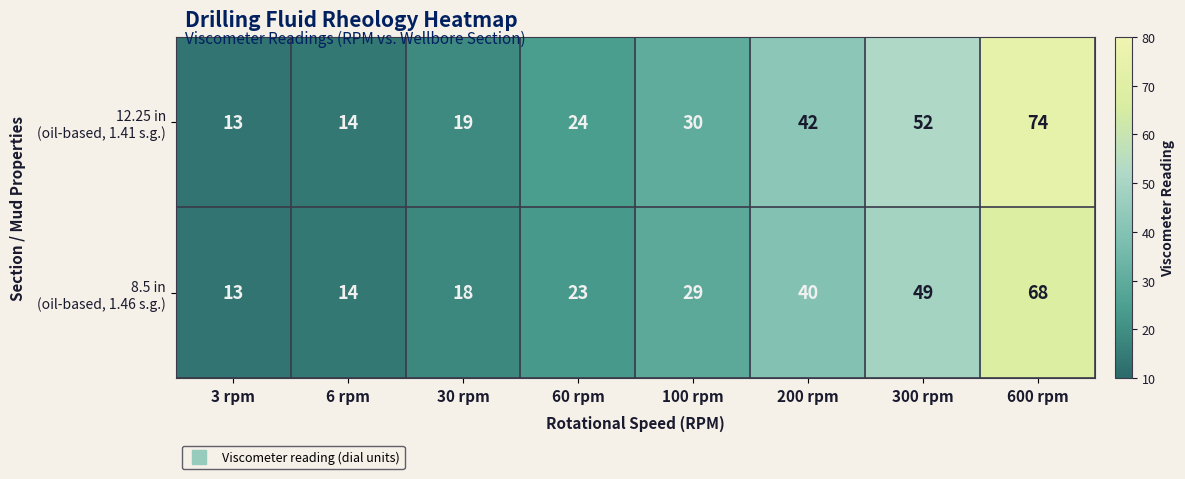

Which category has the lowest value across all series?

3 rpm